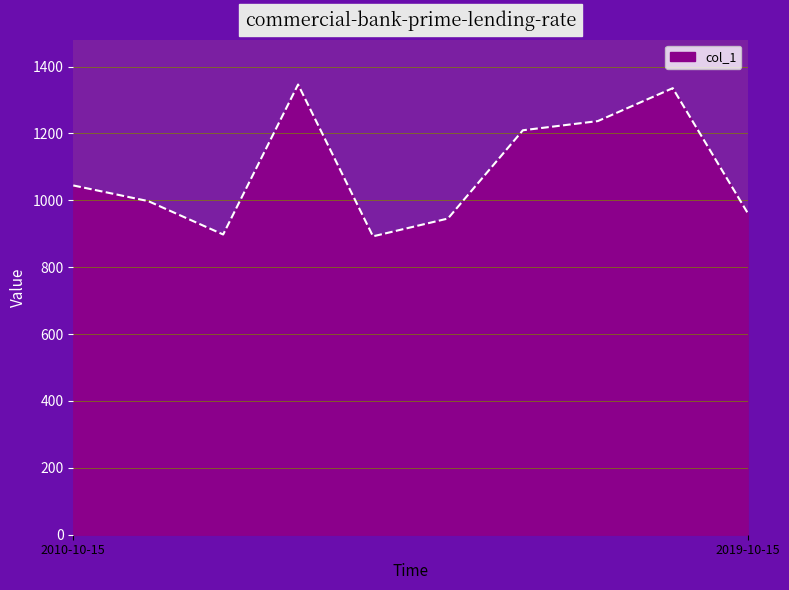

Does the chart display data point markers on the line(s)?

No